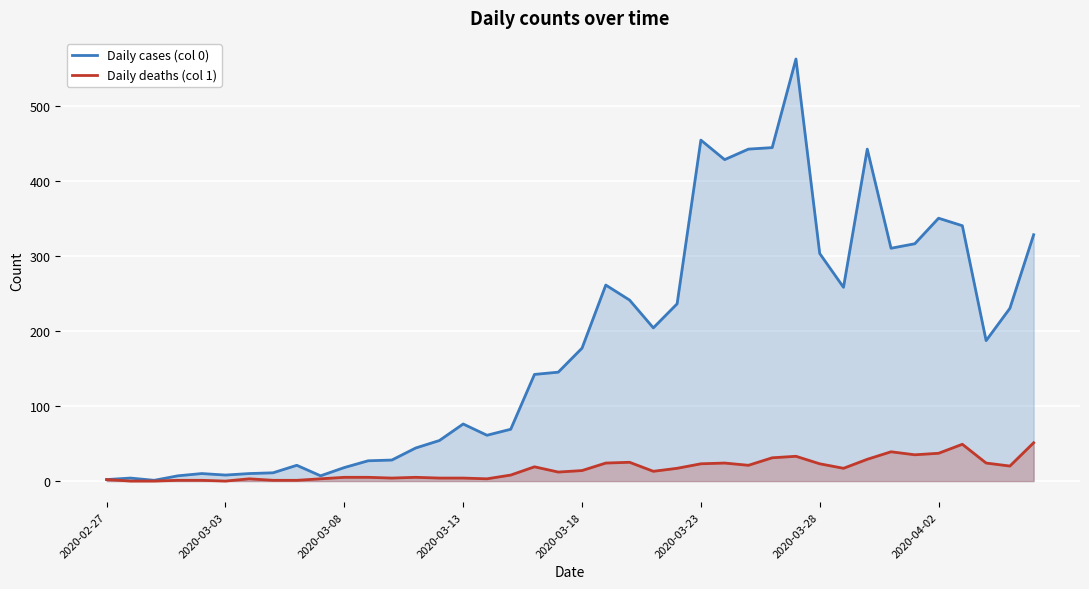

How many distinct data groups are displayed?

2